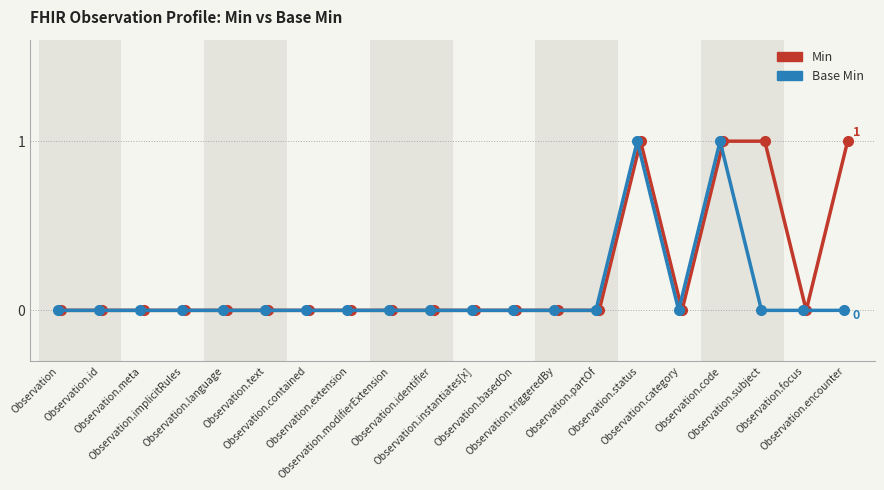

Which label corresponds to the largest value in the chart?

Observation.status